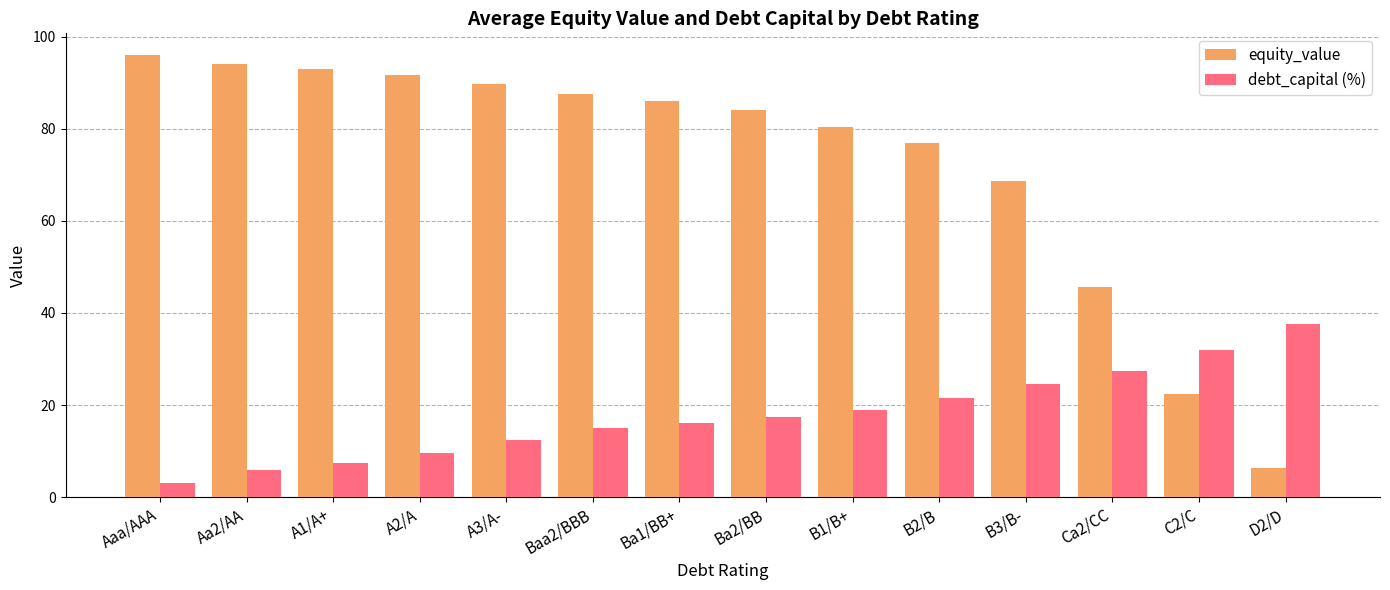

The value of equity_value at Ba2/BB is 135.9. True or false?

False